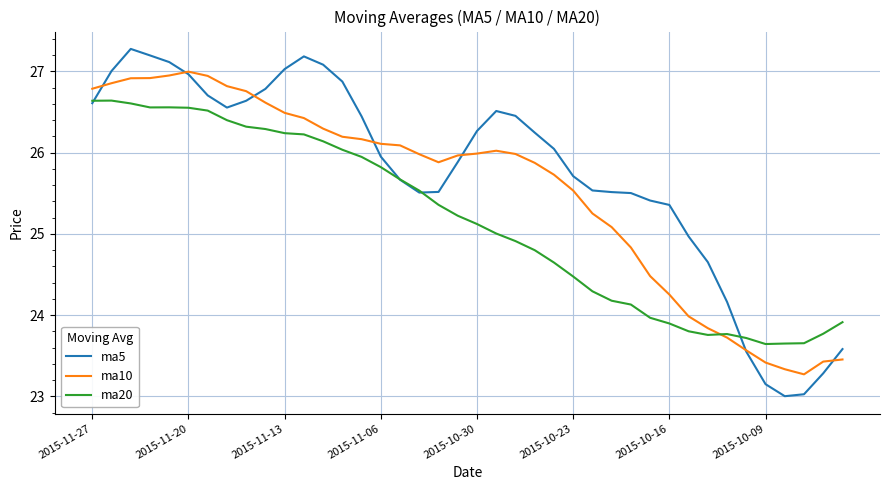

True or false: ma5 has more than 1 interior local peaks.

True